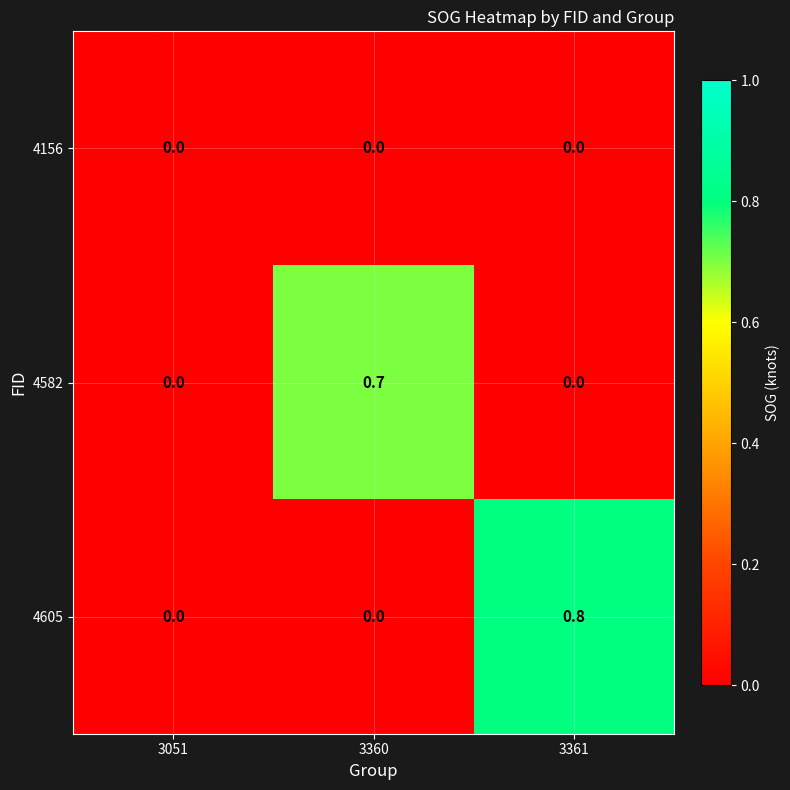

Reading left to right, extract all data points from this chart.

4156: 3051=0.0	3360=0.0	3361=0.0
4582: 3051=0.0	3360=0.7	3361=0.0
4605: 3051=0.0	3360=0.0	3361=0.8